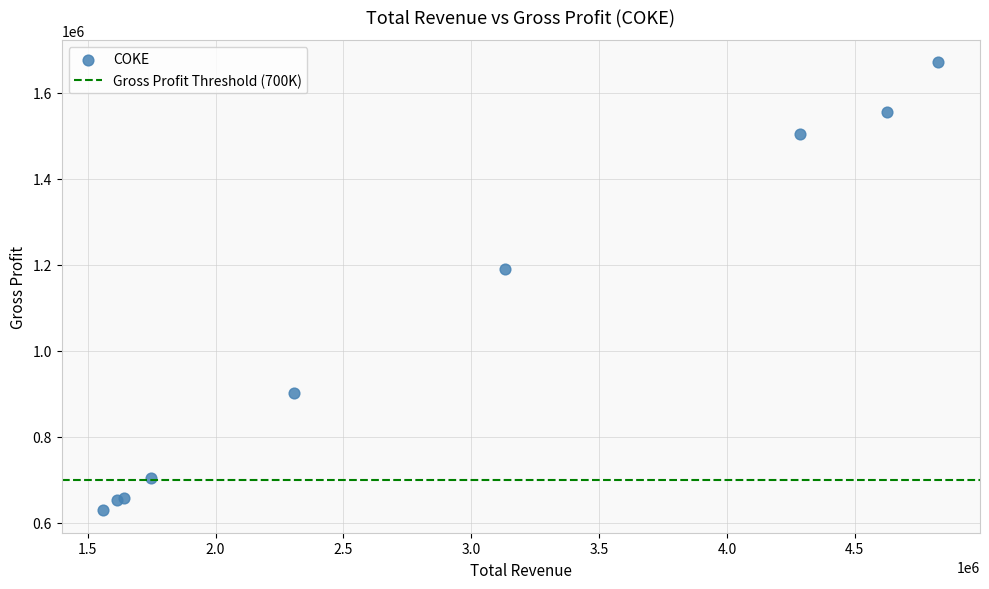

What Y value in the scatter plot is closest to 1149850?

1189400